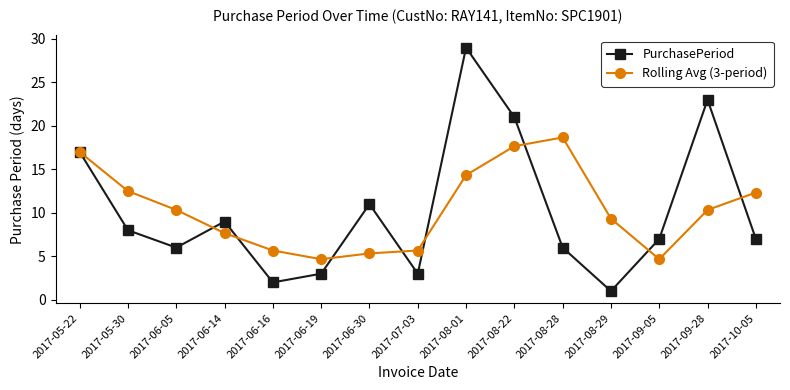

What is the total value across all series at 2017-08-29?

10.3